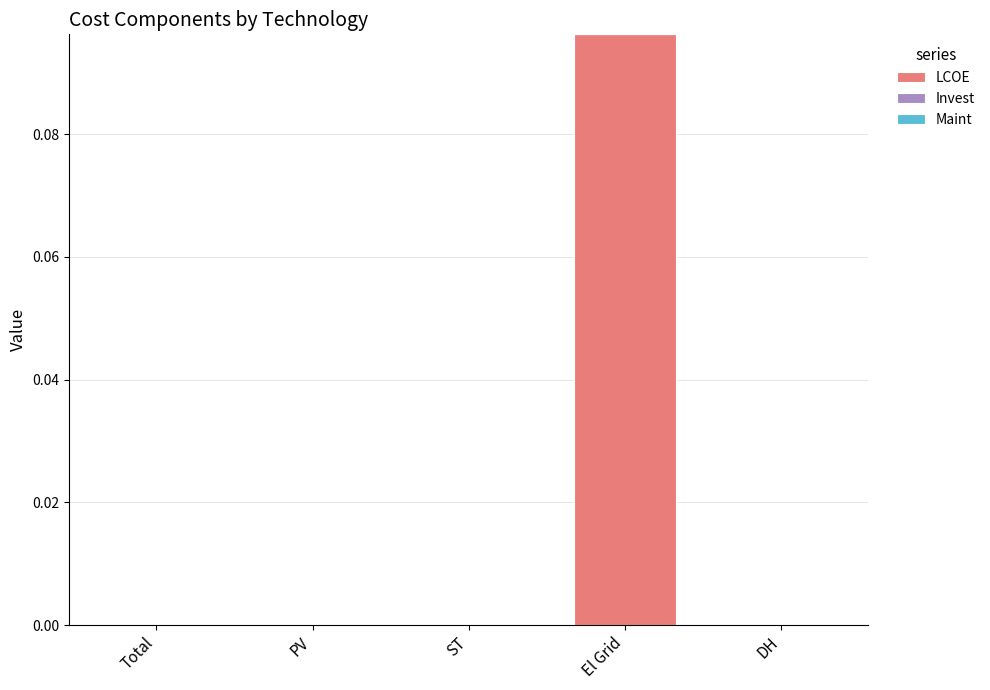

True or false: the data shows 0.0 at Total.

True